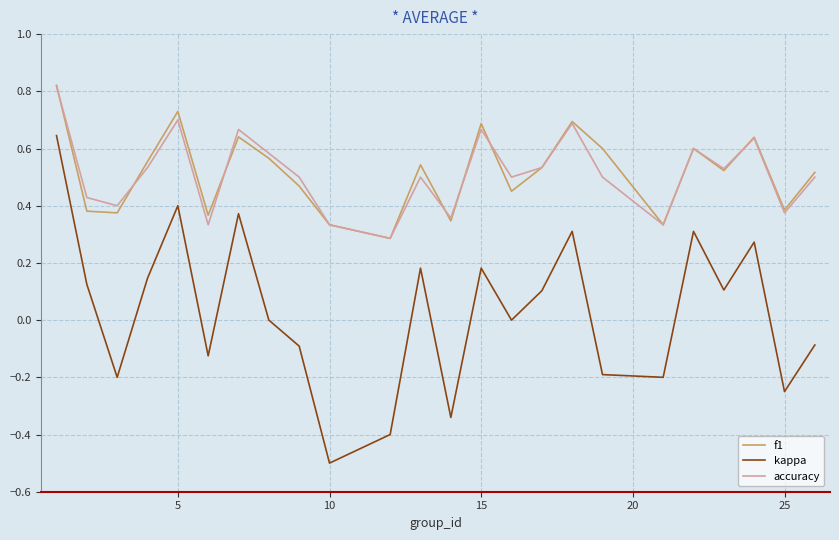

What is the smallest value displayed?

-0.5